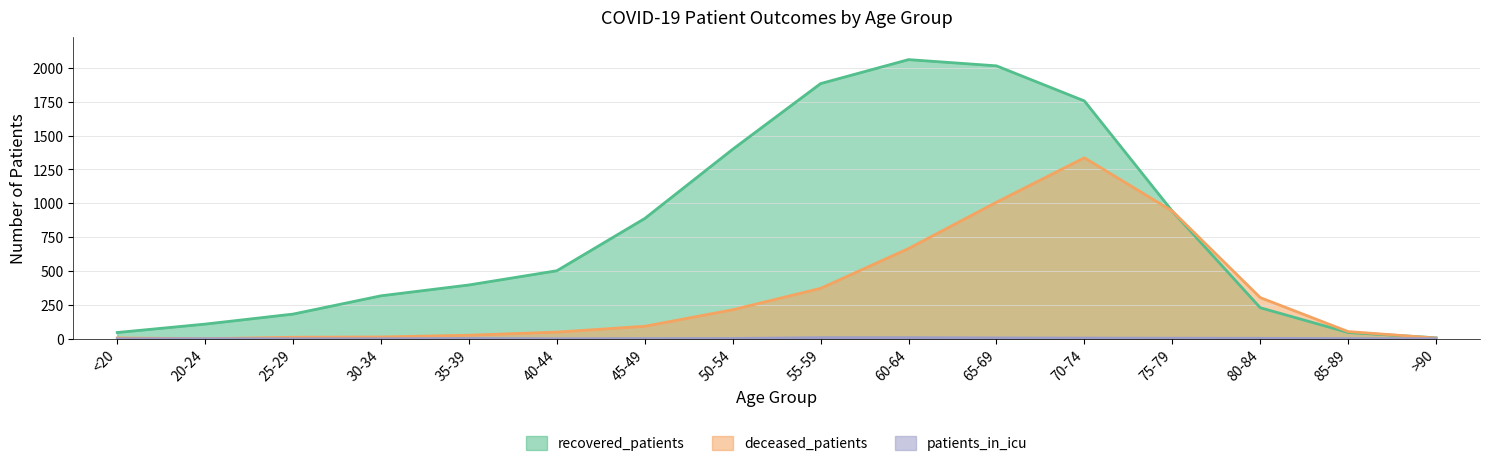

What is the approximate value of deceased_patients at 75-79, to the nearest 100?

900